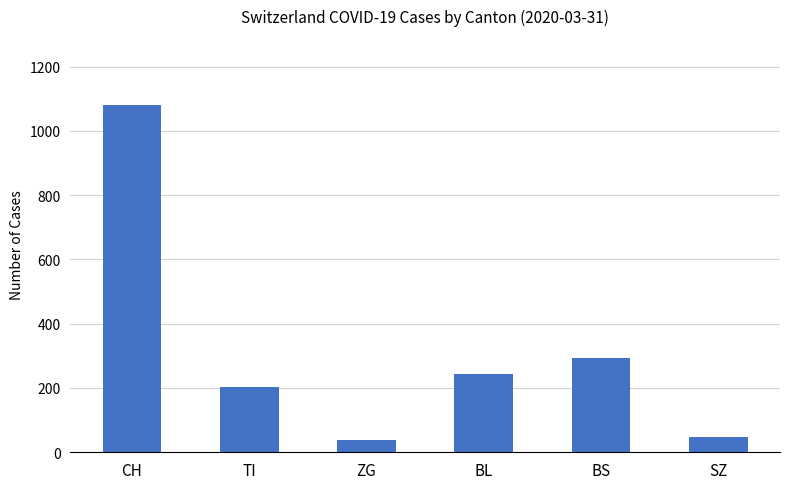

Reading left to right, transcribe all the data shown in this chart.

CH=1079	TI=202	ZG=39	BL=242	BS=292	SZ=48